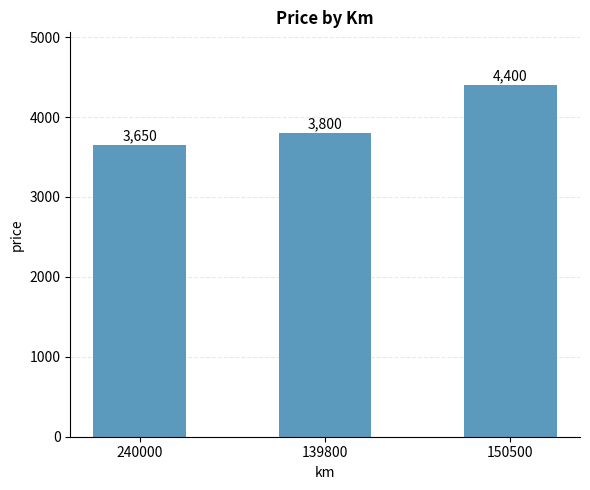

Reading left to right, list all the values displayed in this chart.

3650	3800	4400